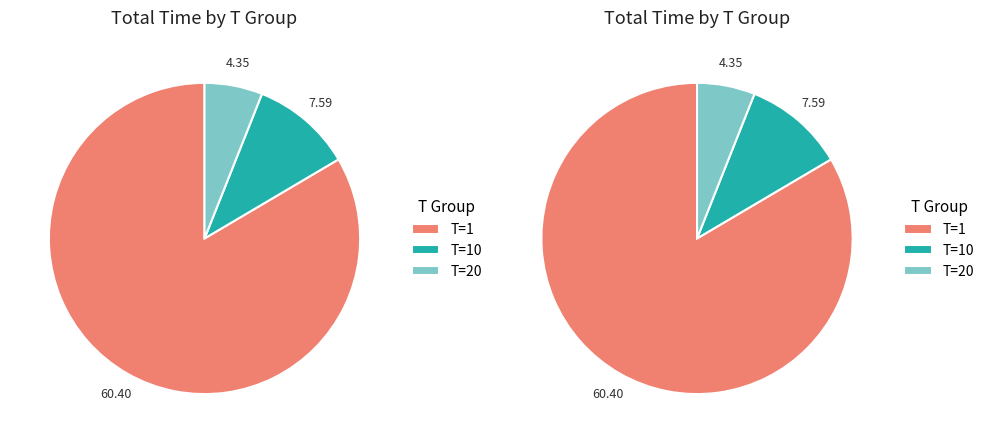

Is it true that T=1 is 83% of the pie?

True